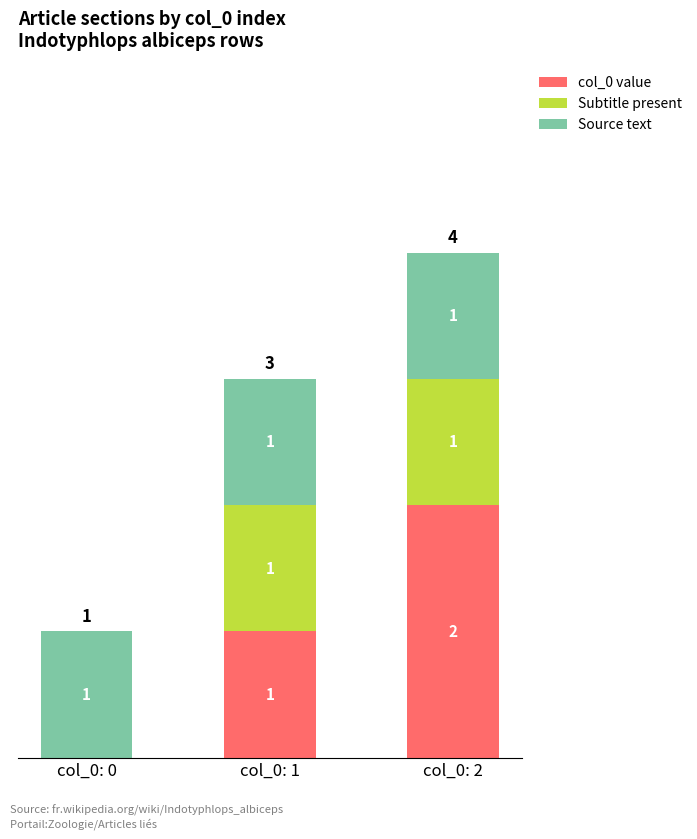

Which category has the highest value in the col_0 value series?

col_0: 2